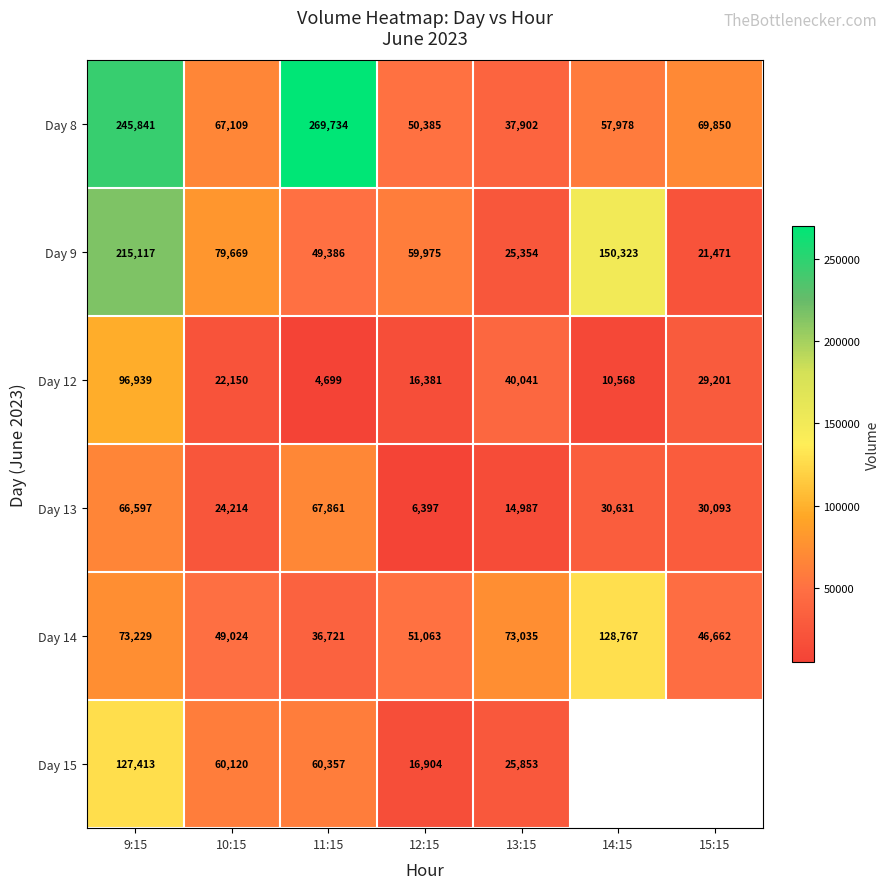

The Day 13 series shows 8566.1 at 15:15. True or false?

False